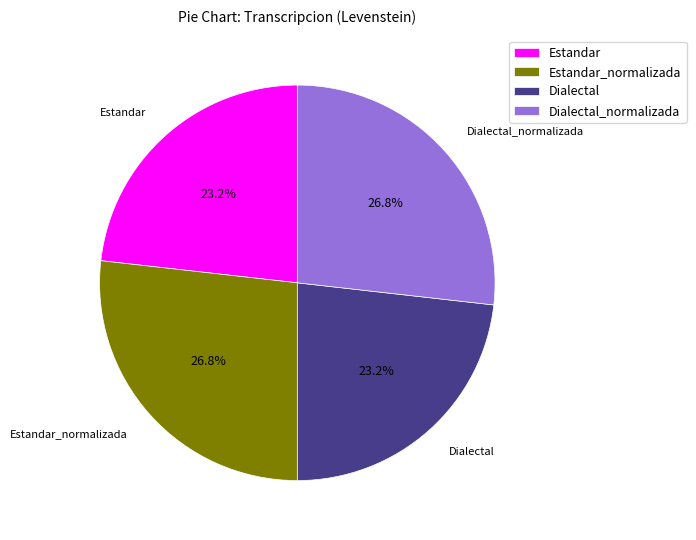

What percentage is the Dialectal slice, to the nearest percent?

23%